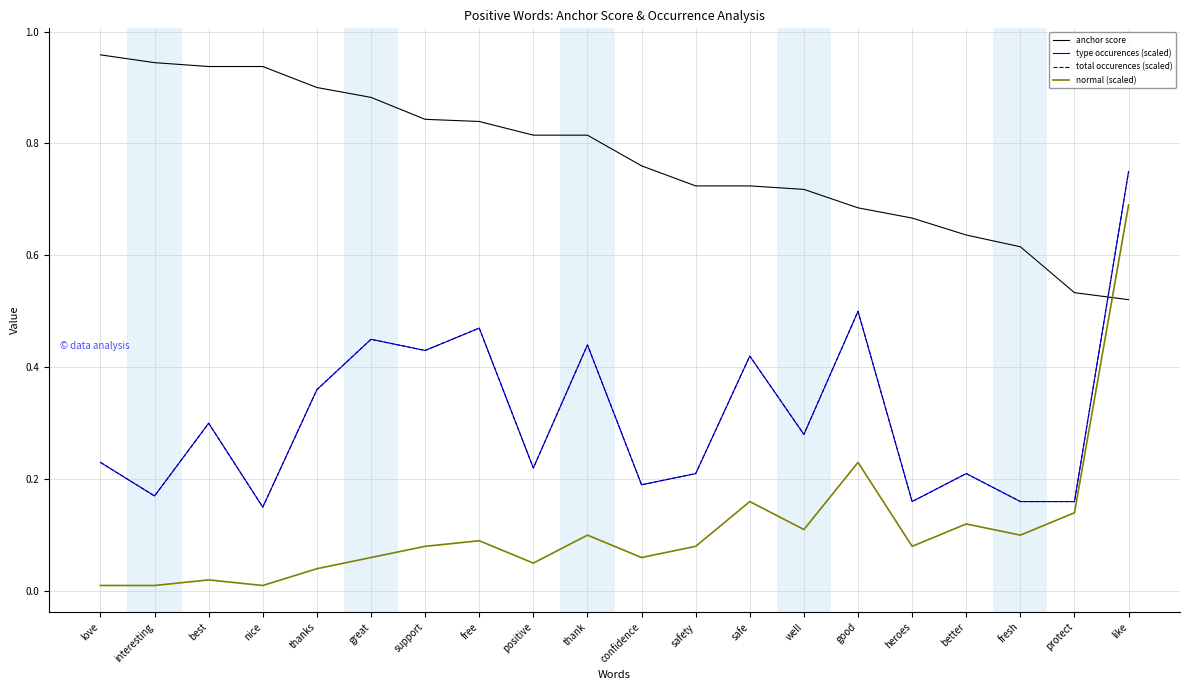

Is this an area chart (filled region under the line)?

No